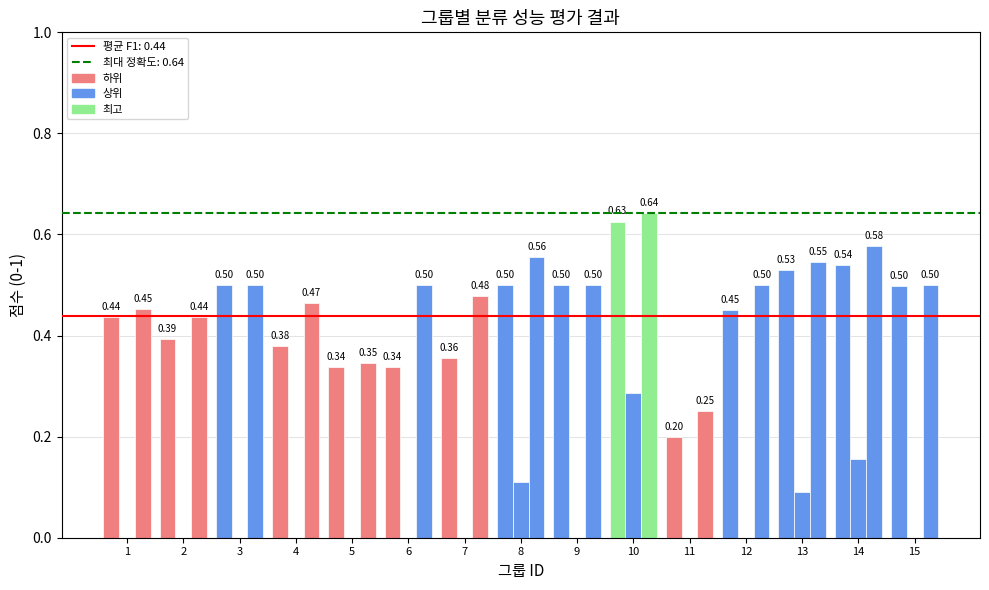

What is the sum of all f1 values?

6.6